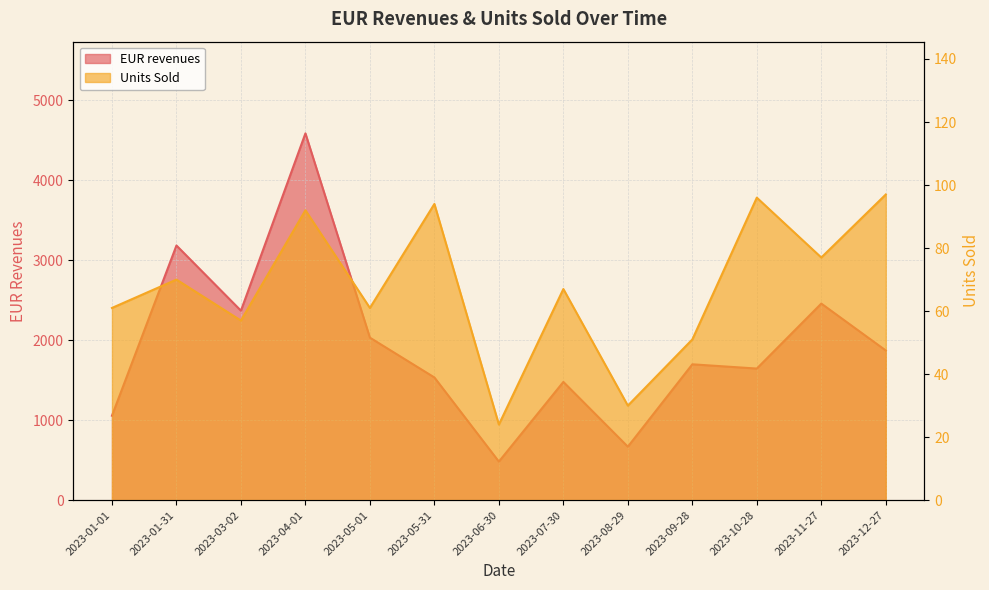

What is the sum of all EUR revenues values?

25066.0